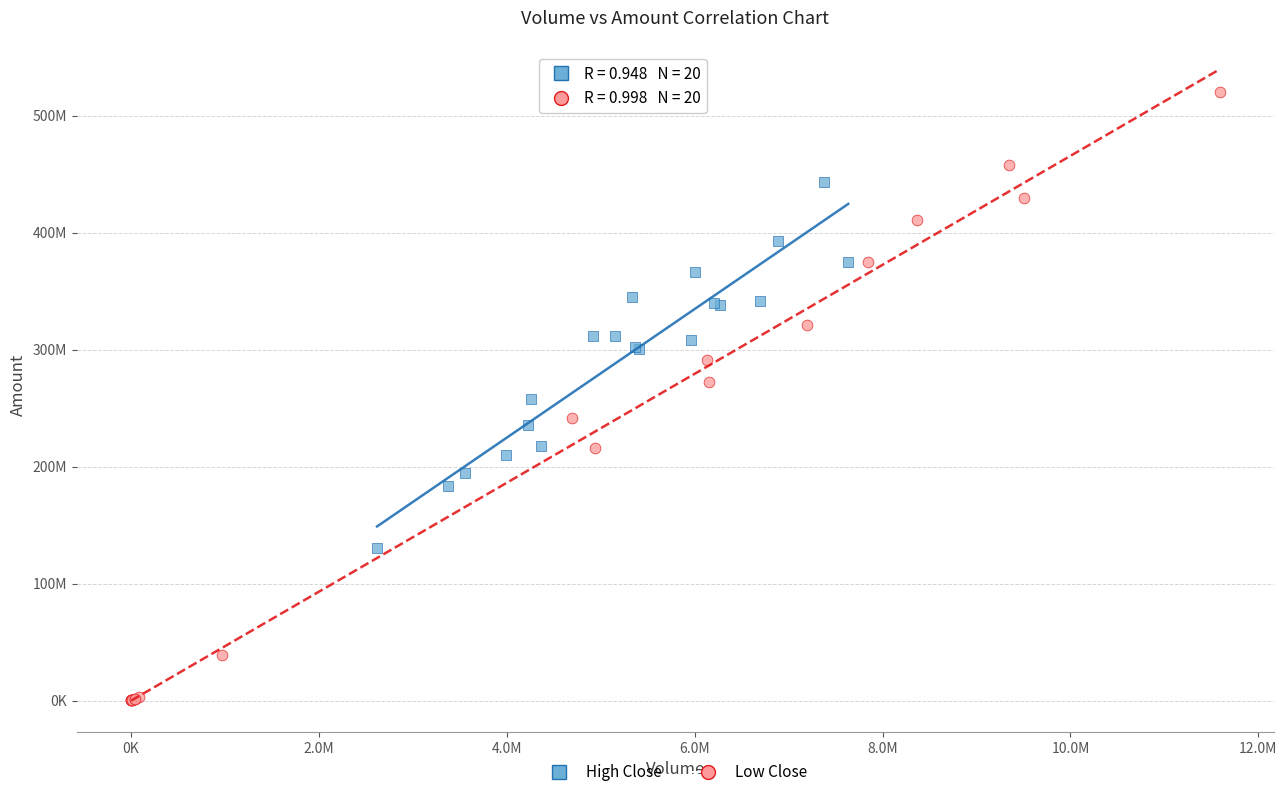

Which series contains the highest Y value?

Low Close